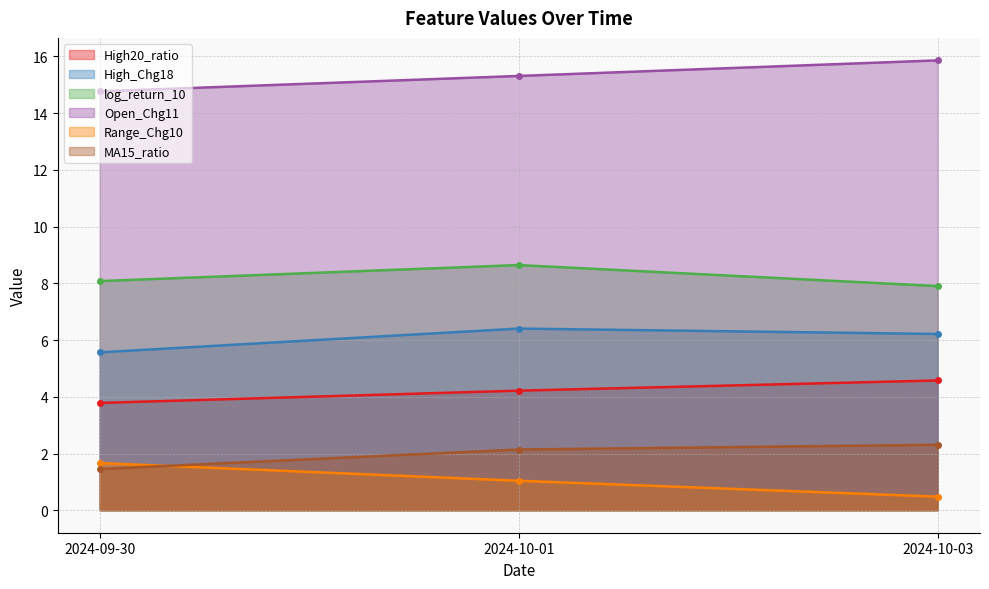

At which label does High_Chg18 reach its minimum?

2024-09-30